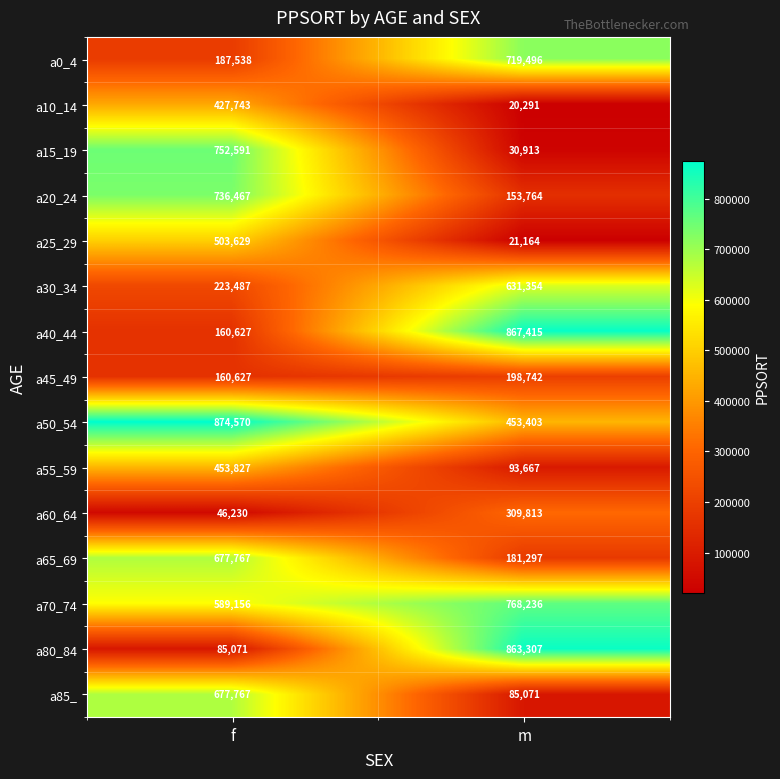

Rank the series at m from highest to lowest value.

a40_44, a80_84, a70_74, a0_4, a30_34, a50_54, a60_64, a45_49, a65_69, a20_24, a55_59, a85_, a15_19, a25_29, a10_14